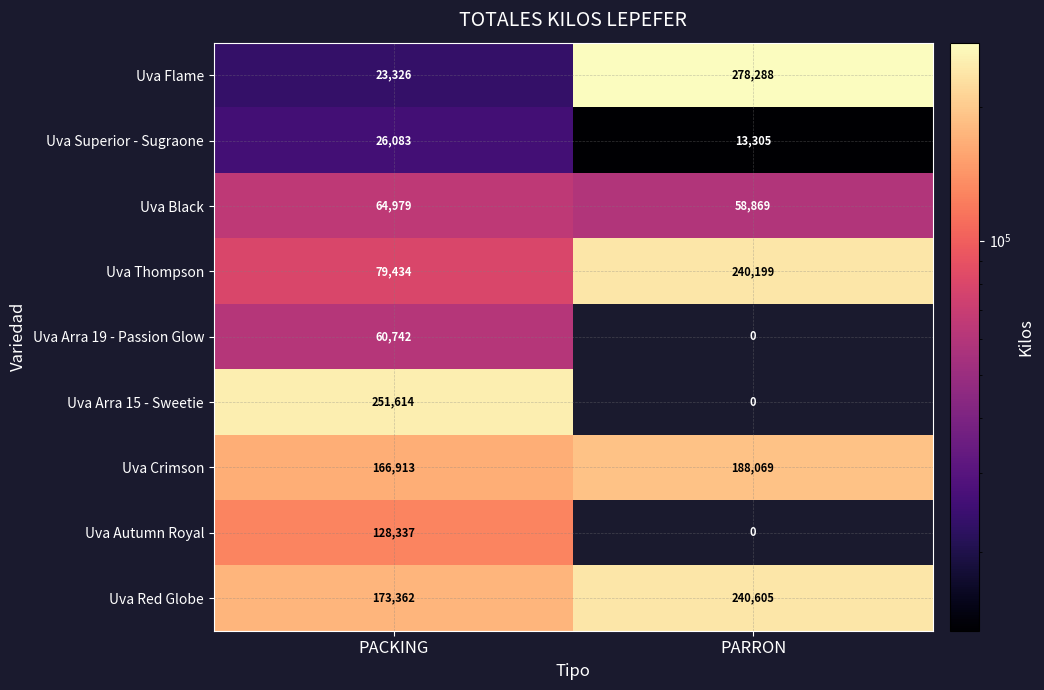

What is the spread (max minus min) of values at PACKING?

228288